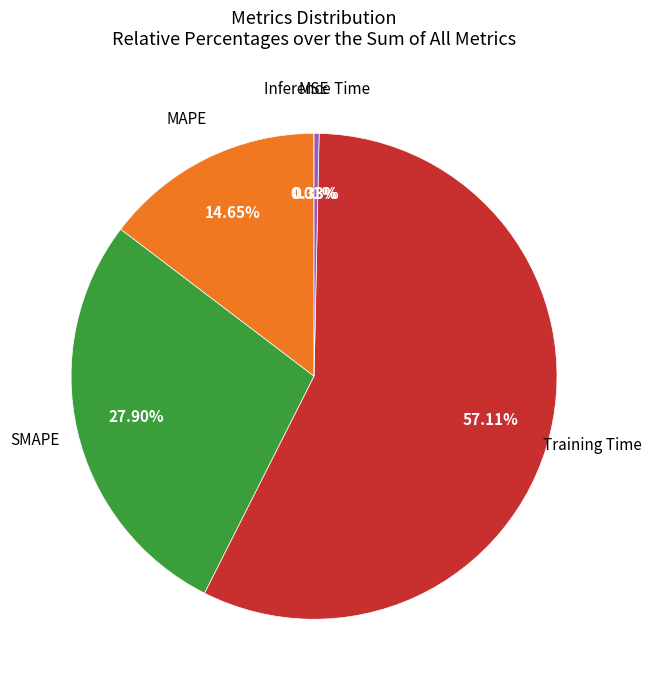

Is it true that SMAPE is 14% of the pie?

False